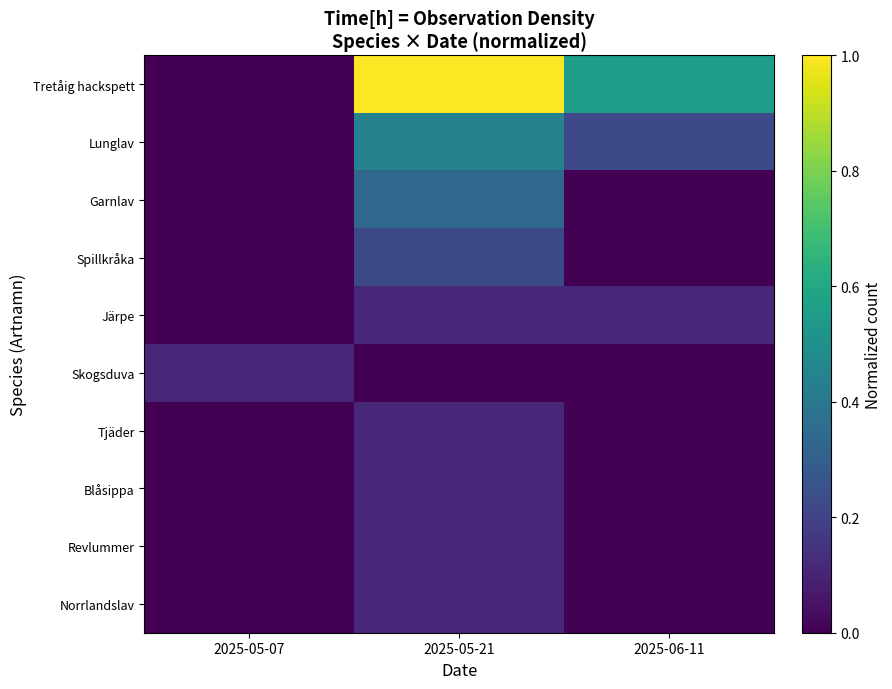

Reading left to right, transcribe all the data shown in this chart.

Tretåig hackspett: 2025-05-07=0.0	2025-05-21=1.0	2025-06-11=0.6
Lunglav: 2025-05-07=0.0	2025-05-21=0.4	2025-06-11=0.2
Garnlav: 2025-05-07=0.0	2025-05-21=0.3	2025-06-11=0.0
Spillkråka: 2025-05-07=0.0	2025-05-21=0.2	2025-06-11=0.0
Järpe: 2025-05-07=0.0	2025-05-21=0.1	2025-06-11=0.1
Skogsduva: 2025-05-07=0.1	2025-05-21=0.0	2025-06-11=0.0
Tjäder: 2025-05-07=0.0	2025-05-21=0.1	2025-06-11=0.0
Blåsippa: 2025-05-07=0.0	2025-05-21=0.1	2025-06-11=0.0
Revlummer: 2025-05-07=0.0	2025-05-21=0.1	2025-06-11=0.0
Norrlandslav: 2025-05-07=0.0	2025-05-21=0.1	2025-06-11=0.0